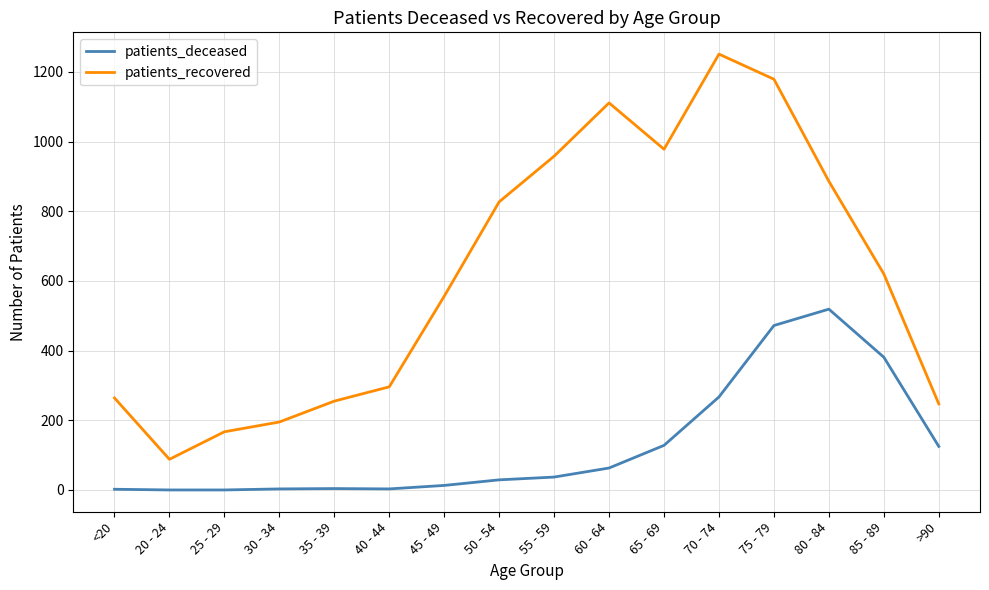

At which label is patients_recovered closest to 669?

85 - 89